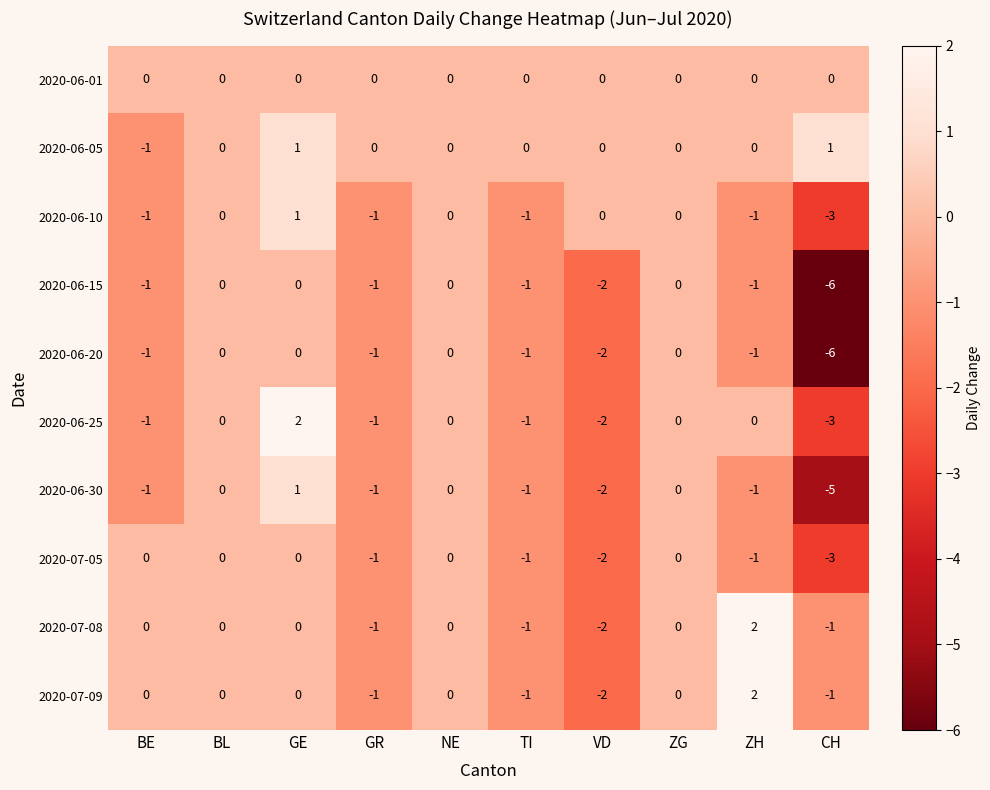

Which series has the largest total across all categories?

2020-06-05